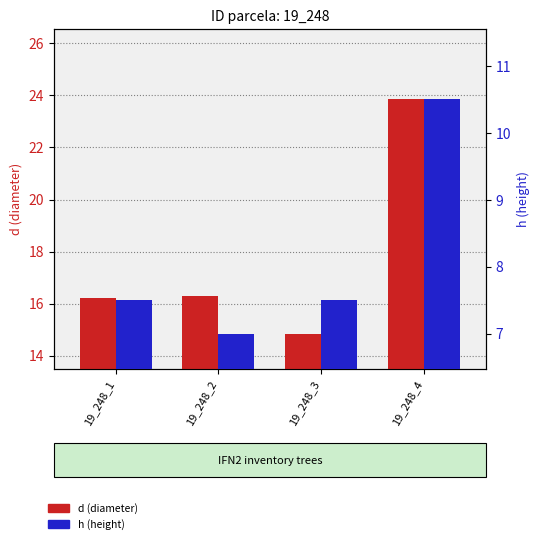

At which label does d (diameter) reach its peak?

19_248_4